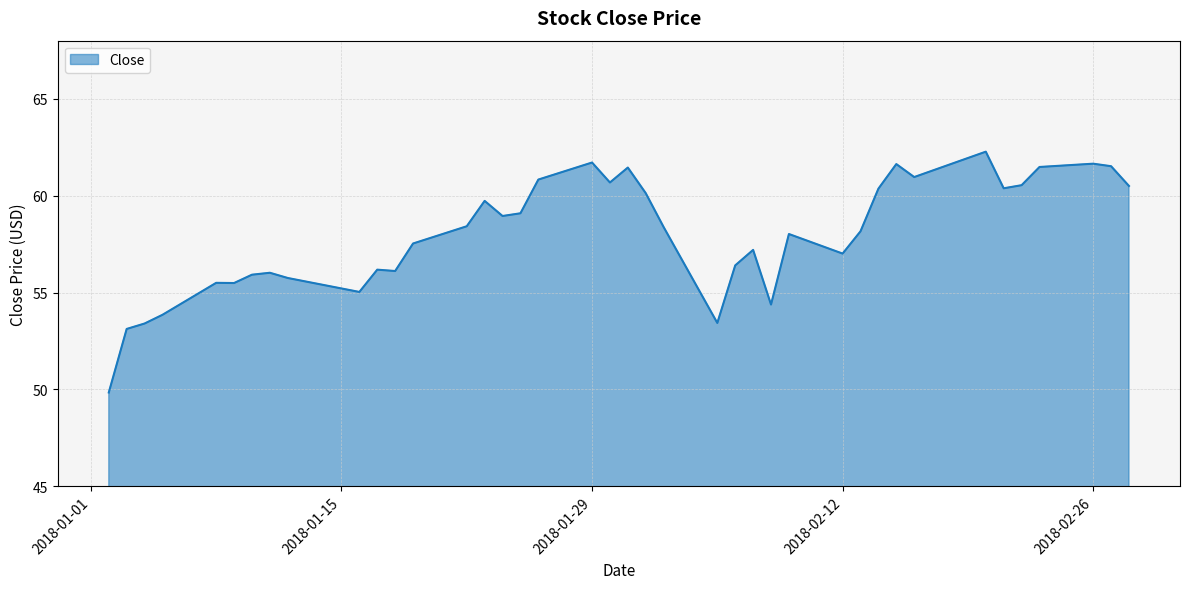

What is the greatest value displayed?

62.3